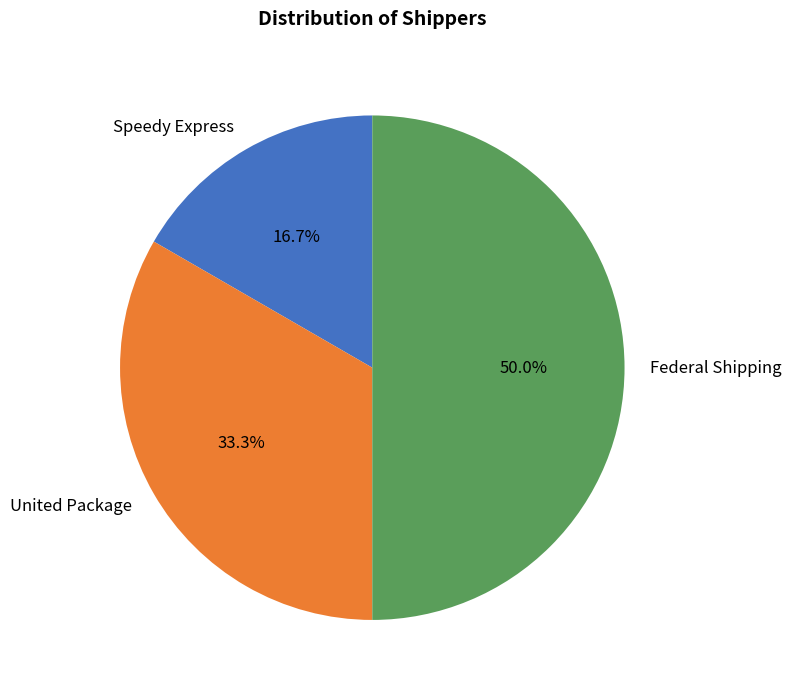

What is the ratio of the value at Speedy Express to the value at Federal Shipping?

0.3